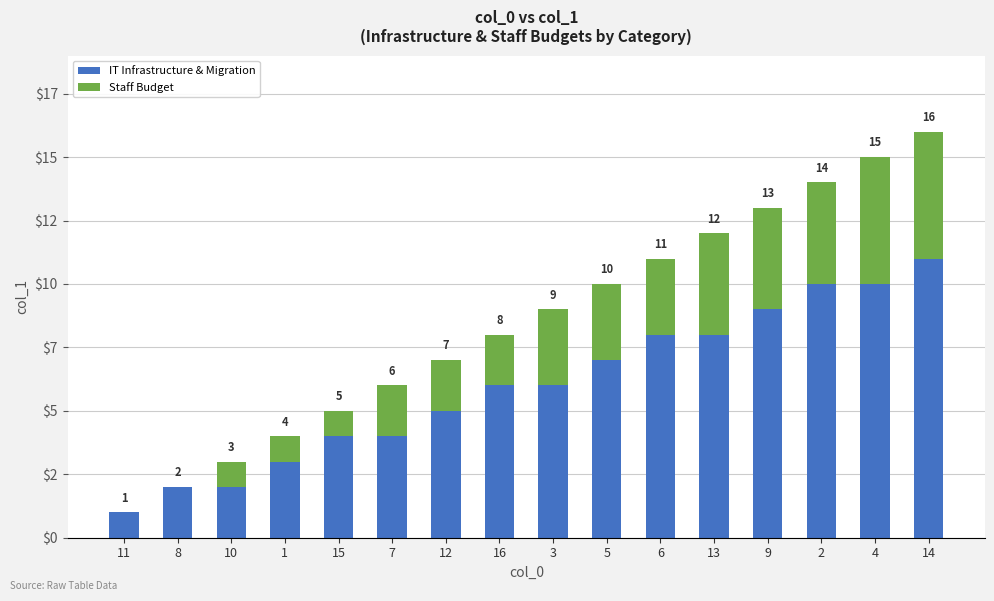

Which series has the largest total across all categories?

IT Infrastructure & Migration